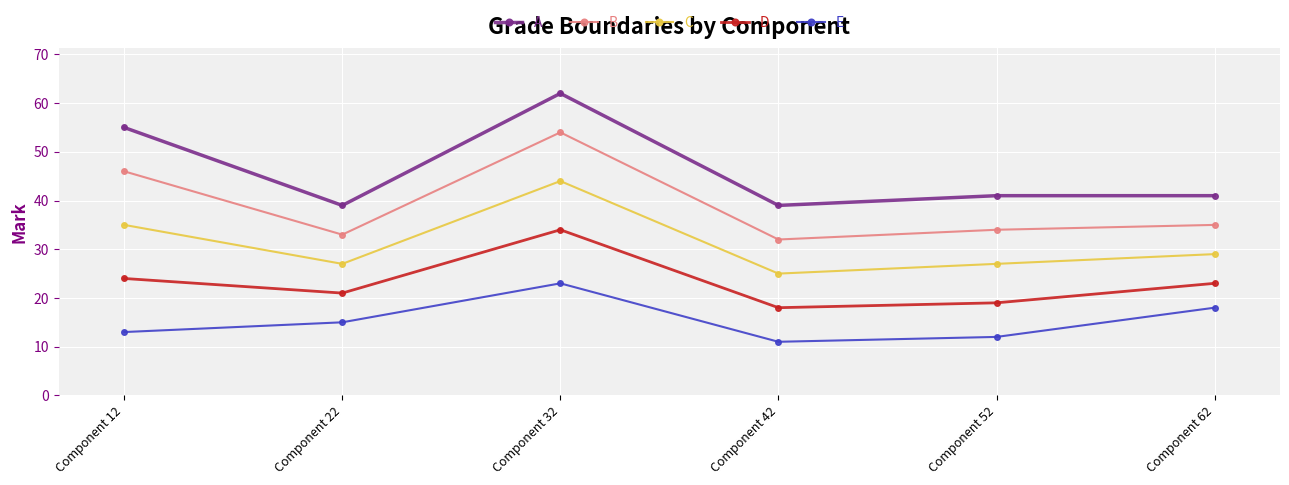

The E series shows 31 at Component 62. True or false?

False